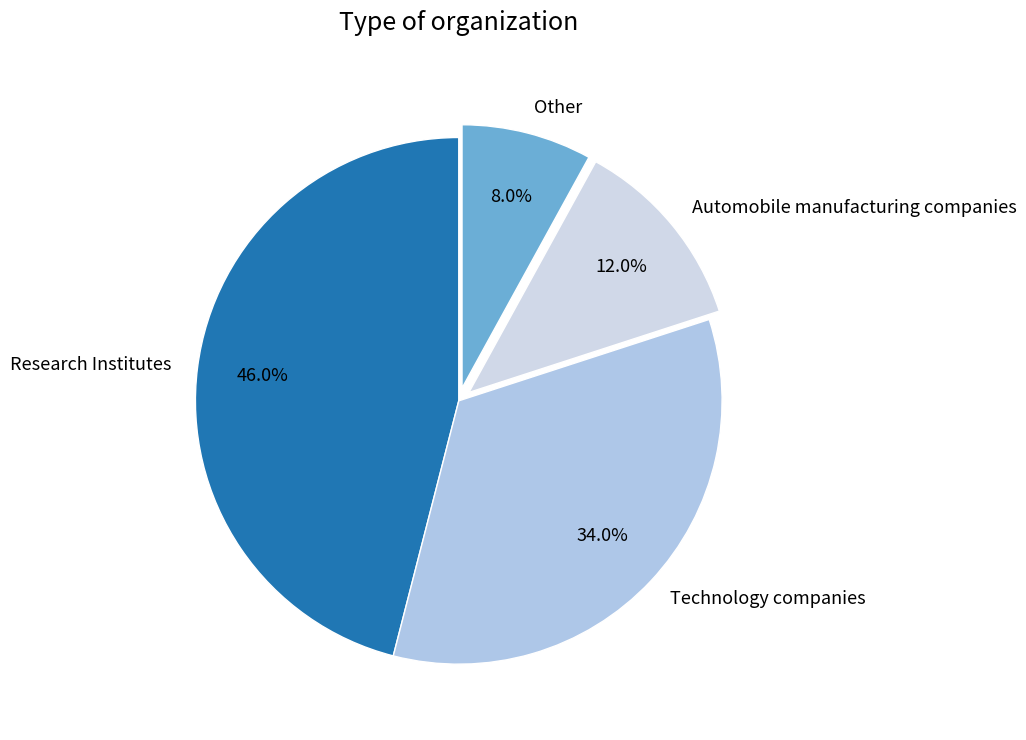

To the nearest percent, what is the difference between the largest and smallest slice percentages?

38%